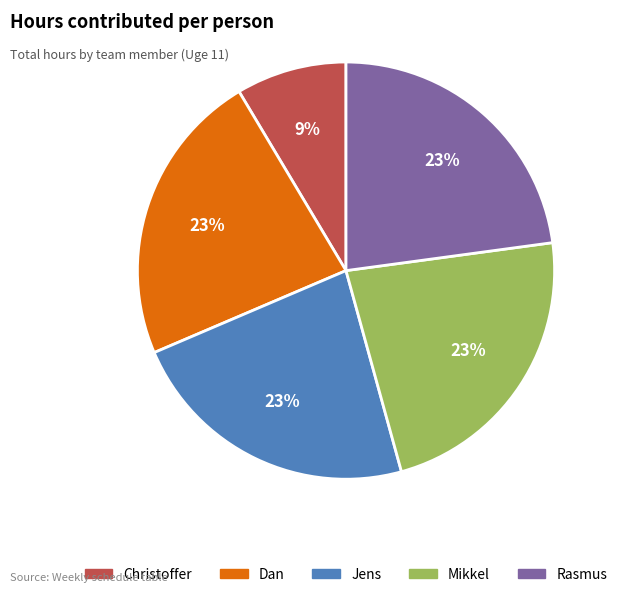

True or false: Mikkel accounts for 23% of the total.

True